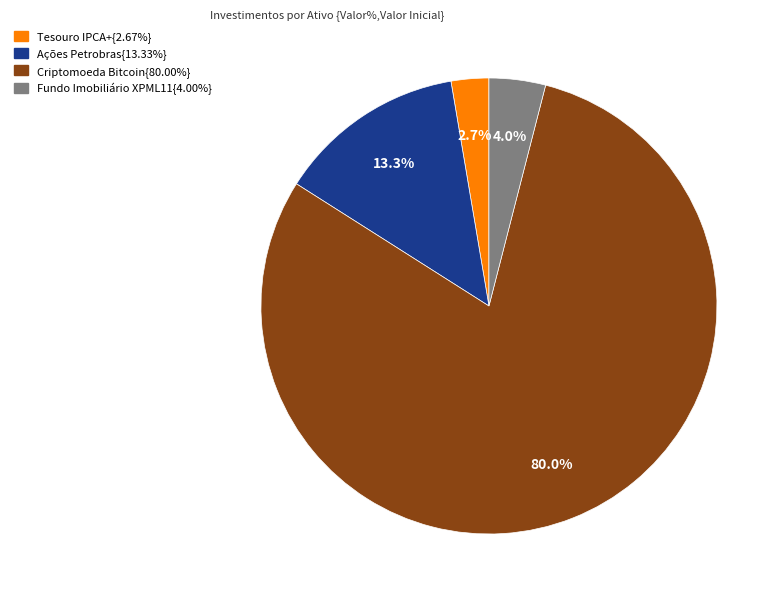

Is there any slice that represents more than half of the pie?

Yes